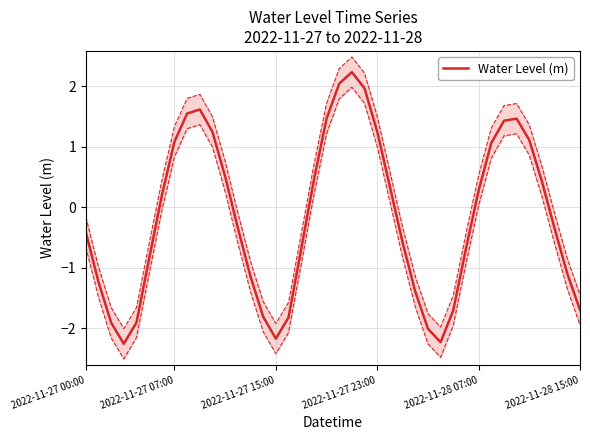

True or false: the data shows -3.2 at 16.

False